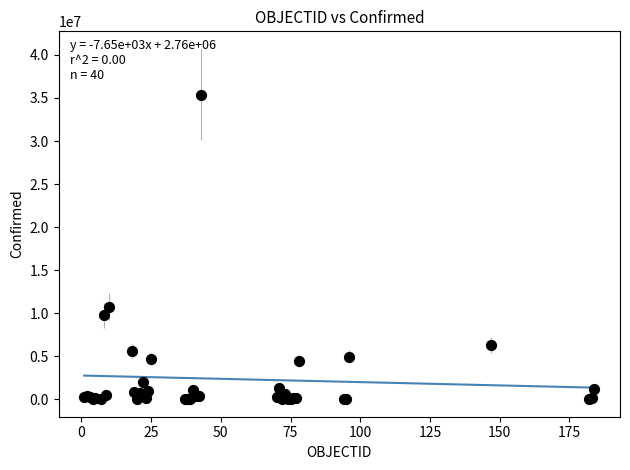

What Y value in the scatter plot is closest to 17701919?

10767933